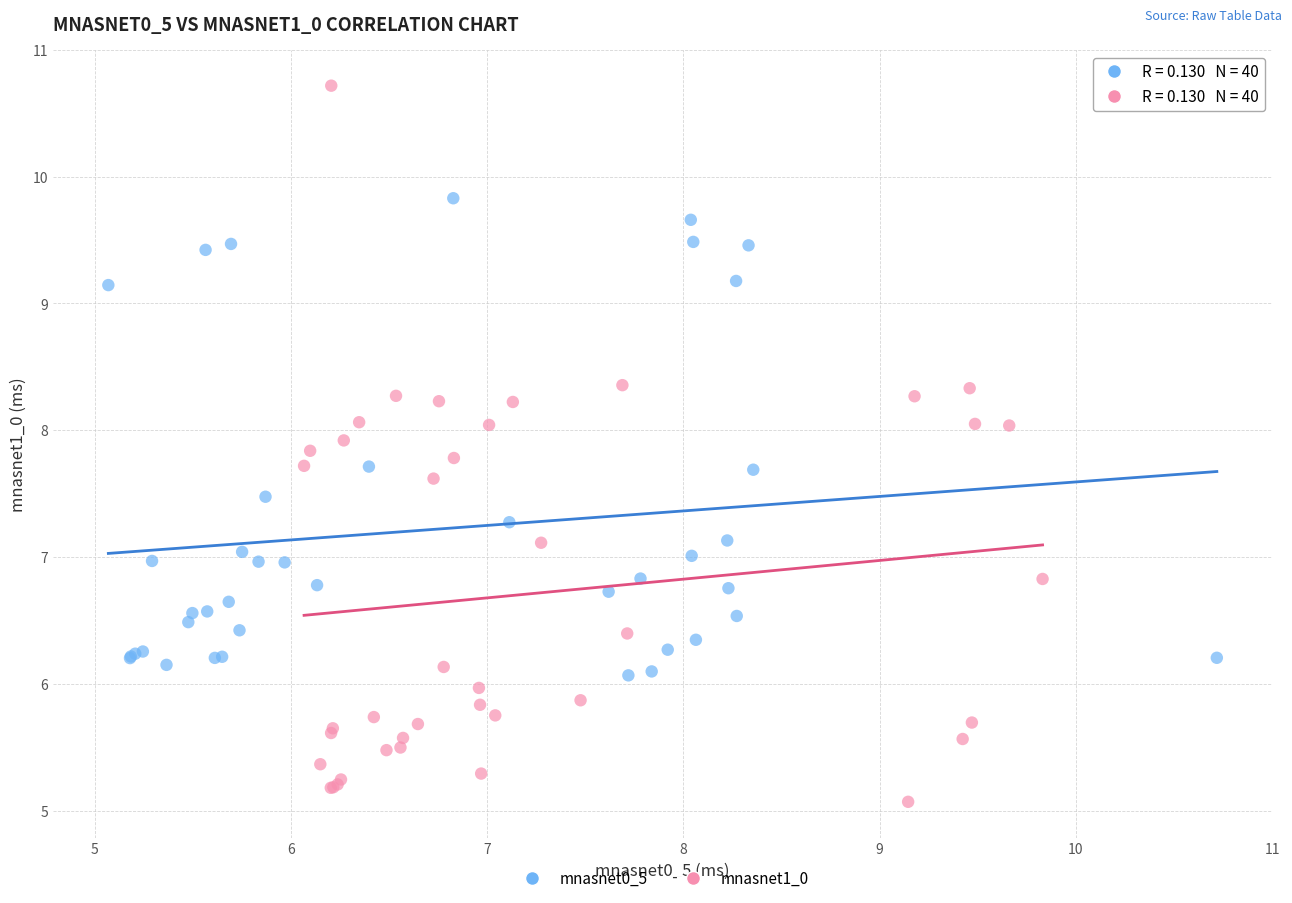

Which series reaches the maximum Y coordinate?

mnasnet1_0